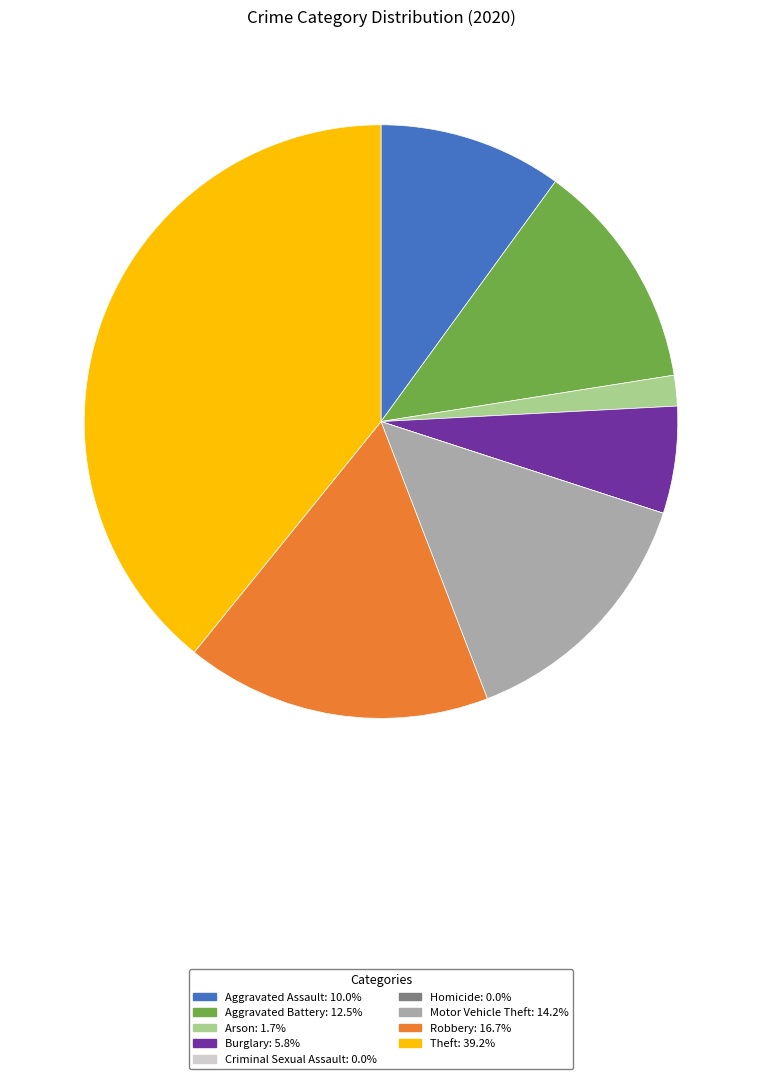

Between Robbery and Motor Vehicle Theft, which is larger?

Robbery